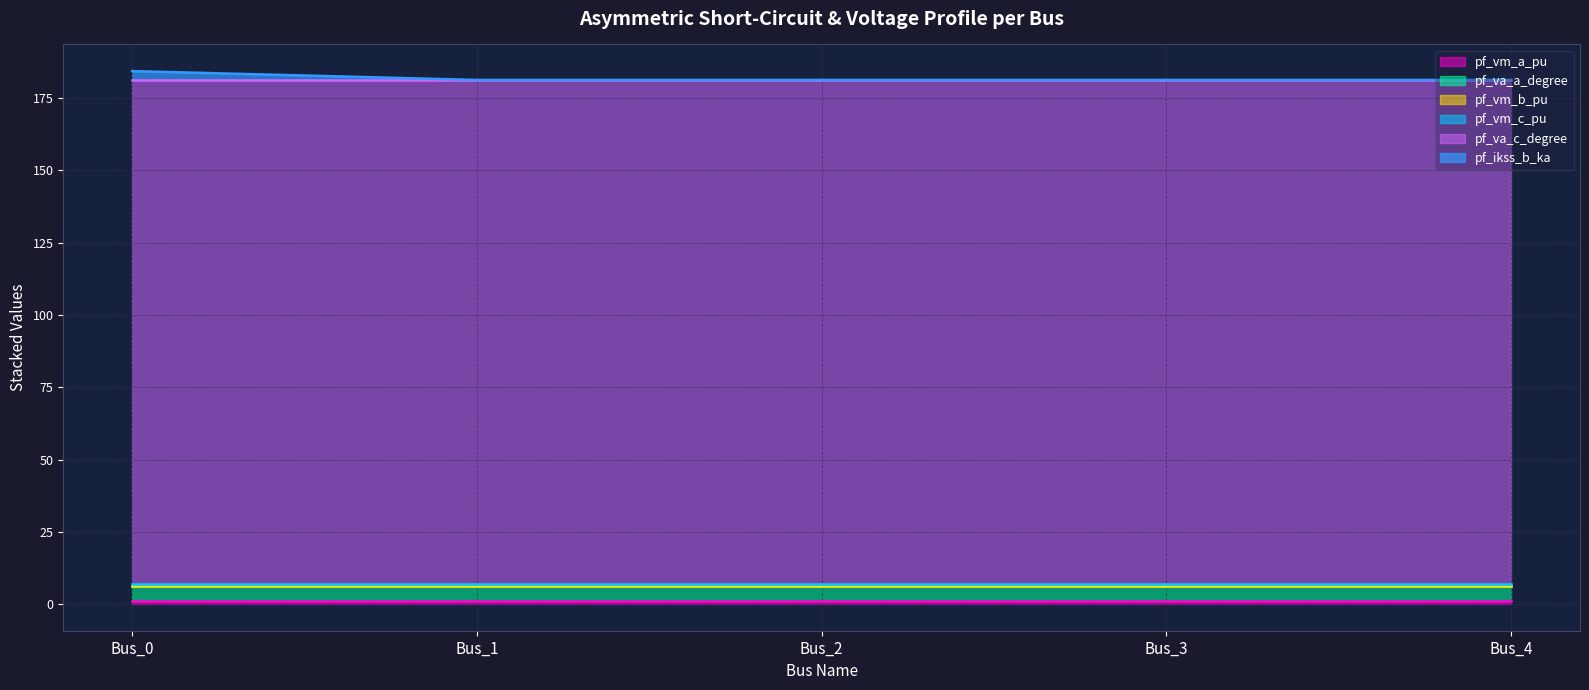

Is it true that pf_vm_c_pu equals 0.8 at Bus_0?

True